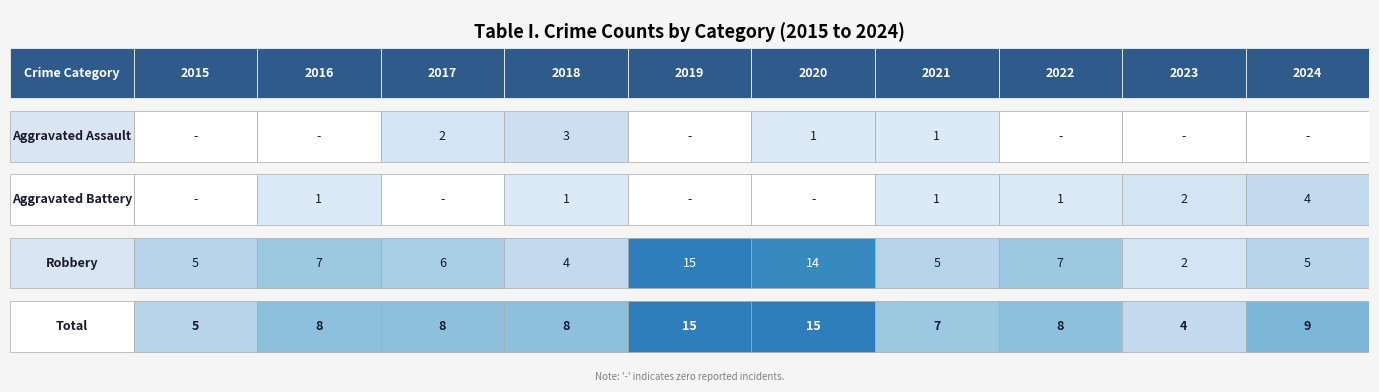

How many values in the Robbery series are below 6?

5